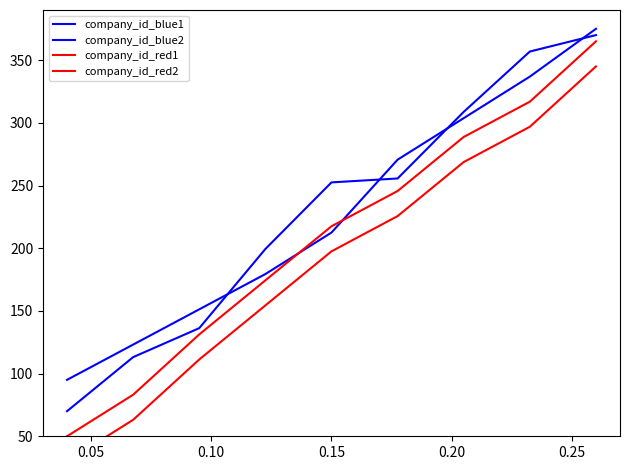

Reading left to right, list all the values displayed in this chart.

company_id_blue1: 70.0	113.1	136.2	199.4	252.5	255.6	308.8	356.9	370.0
company_id_blue2: 95.0	123.1	151.2	179.4	212.5	270.6	303.8	336.9	375.0
company_id_red1: 50.0	83.1	131.2	174.4	217.5	245.6	288.8	316.9	365.0
company_id_red2: 30.0	63.1	111.2	154.4	197.5	225.6	268.8	296.9	345.0